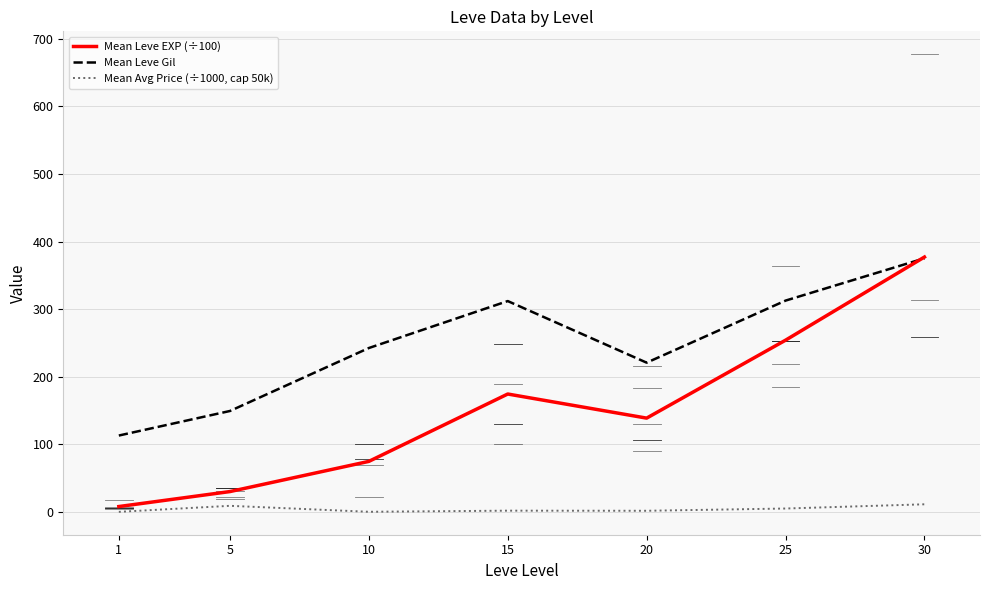

Where is the first local maximum for Mean Leve Gil?

15